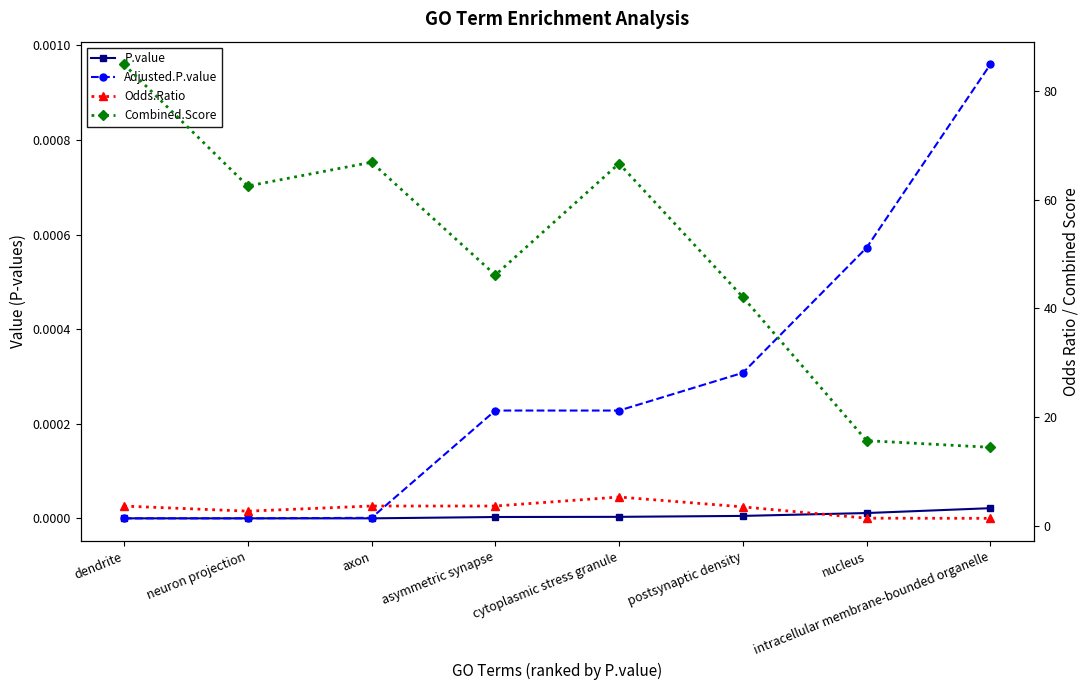

What is the spread (max minus min) of values at cytoplasmic stress granule?

66.6